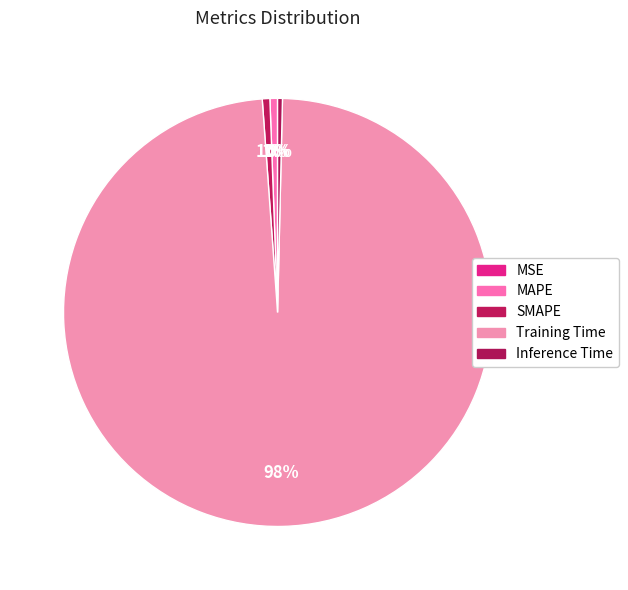

Rank the categories by value from highest to lowest.

Training Time, MAPE, SMAPE, Inference Time, MSE